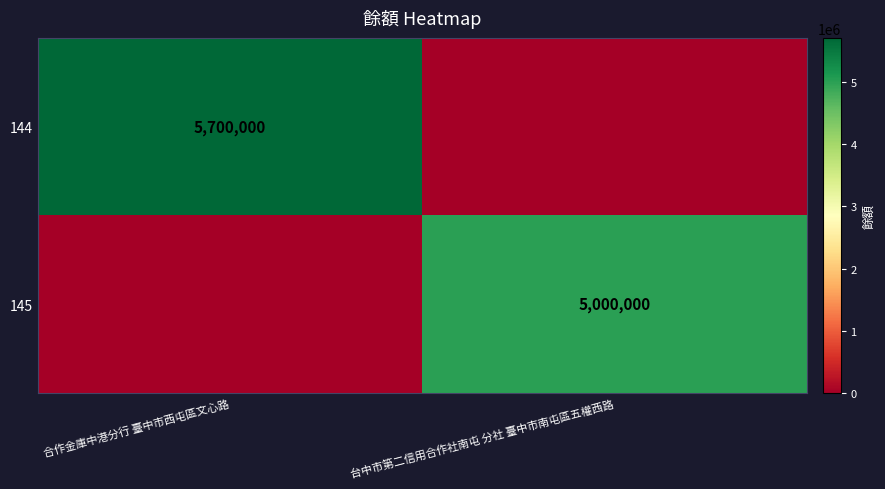

The 144 series shows 8043679 at 合作金庫中港分行 臺中市西屯區文心路. True or false?

False